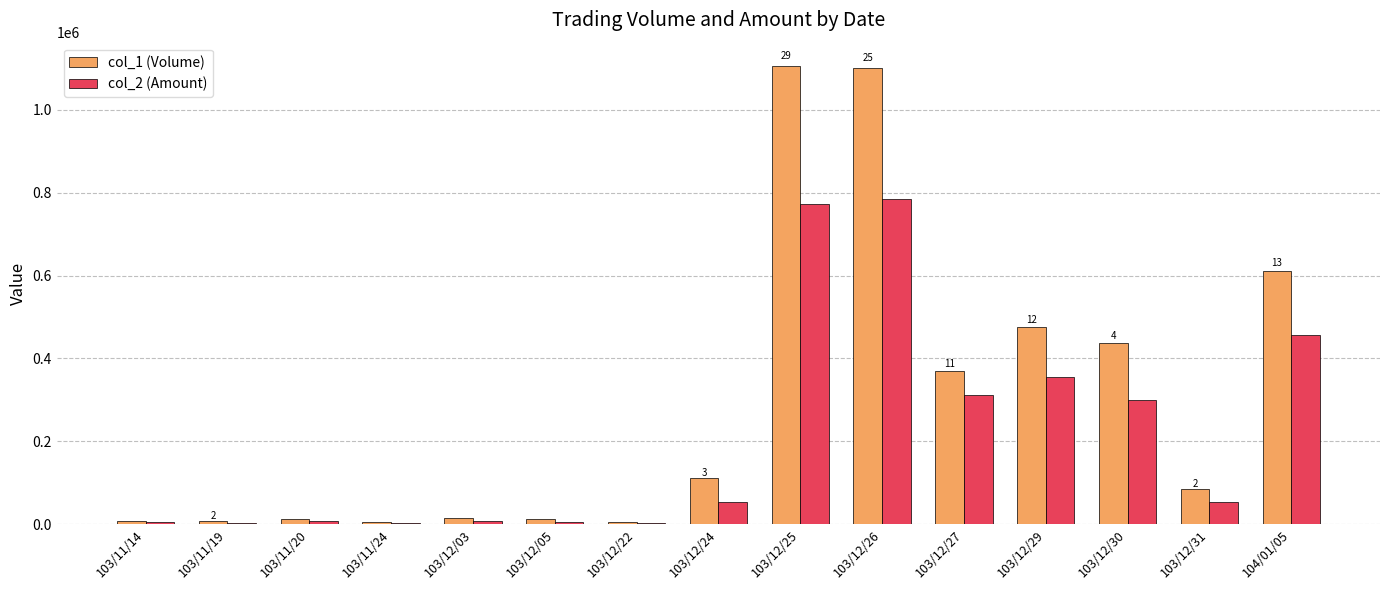

Are the bars grouped side by side (vs. stacked)?

Yes